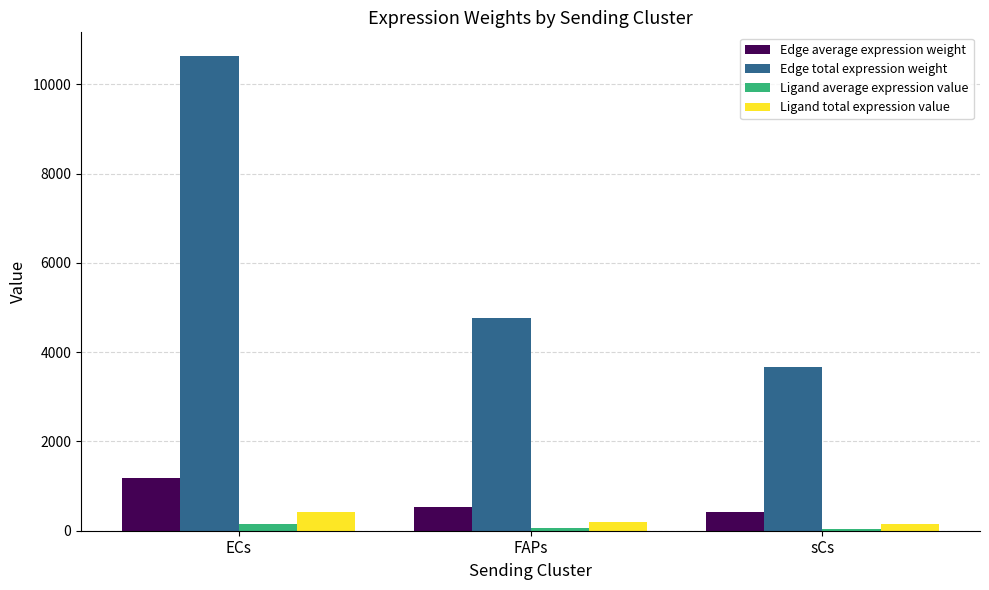

What is the sum of the Ligand total expression value values at FAPs and ECs?

620.6